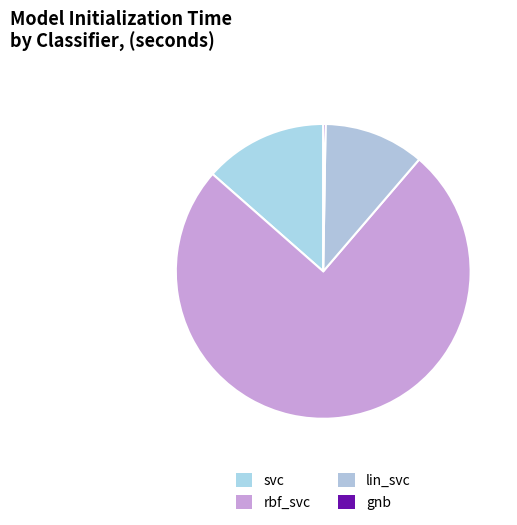

The svc slice represents 8% of the pie. True or false?

False